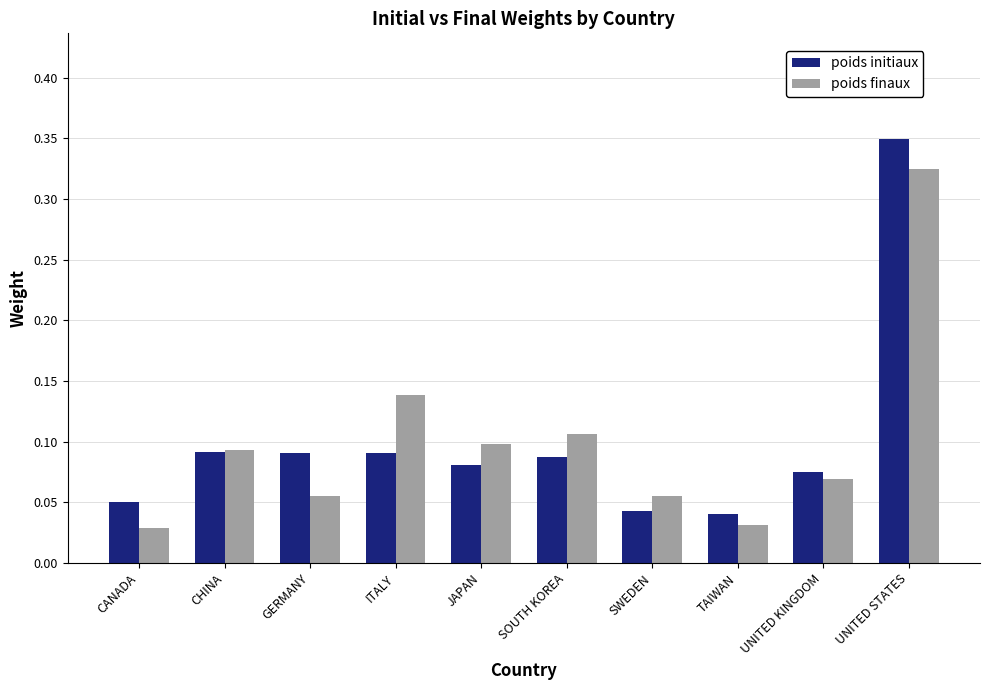

At which category is the sum across all series the highest?

UNITED STATES